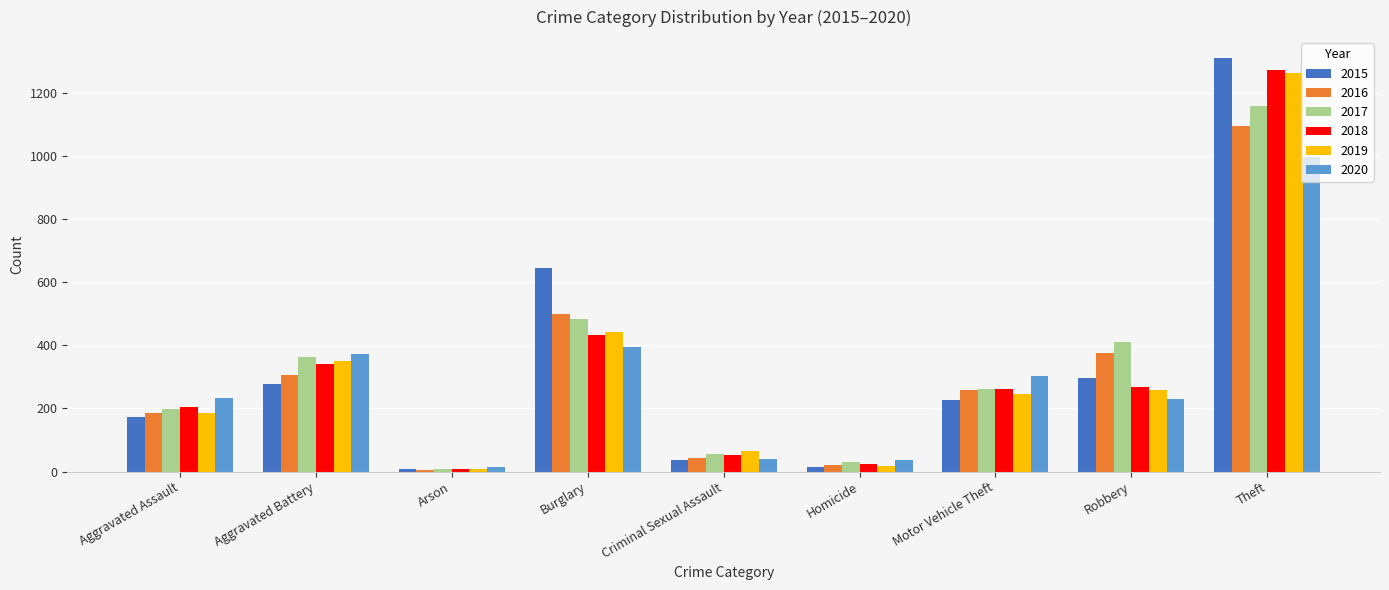

What is the average value of the 2018 series?

318